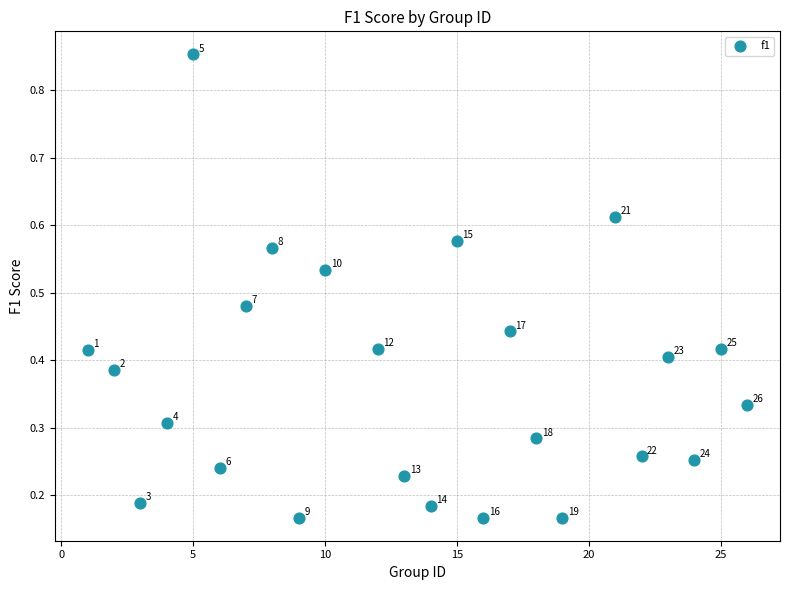

What is the range of X values (max minus min)?

25.0